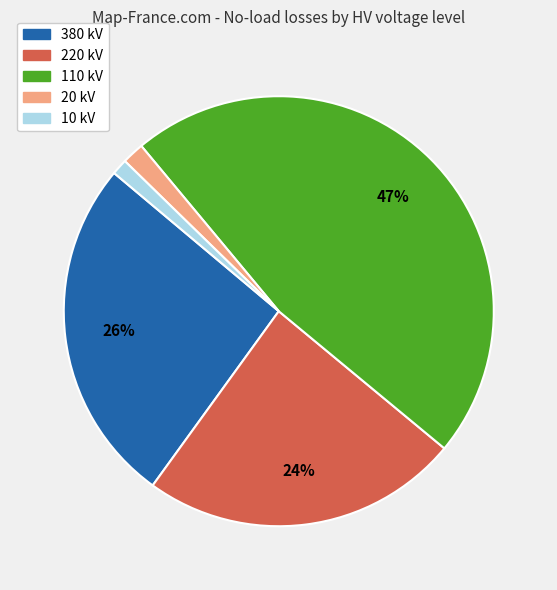

To the nearest percent, what is the difference between the largest and smallest slice percentages?

46%